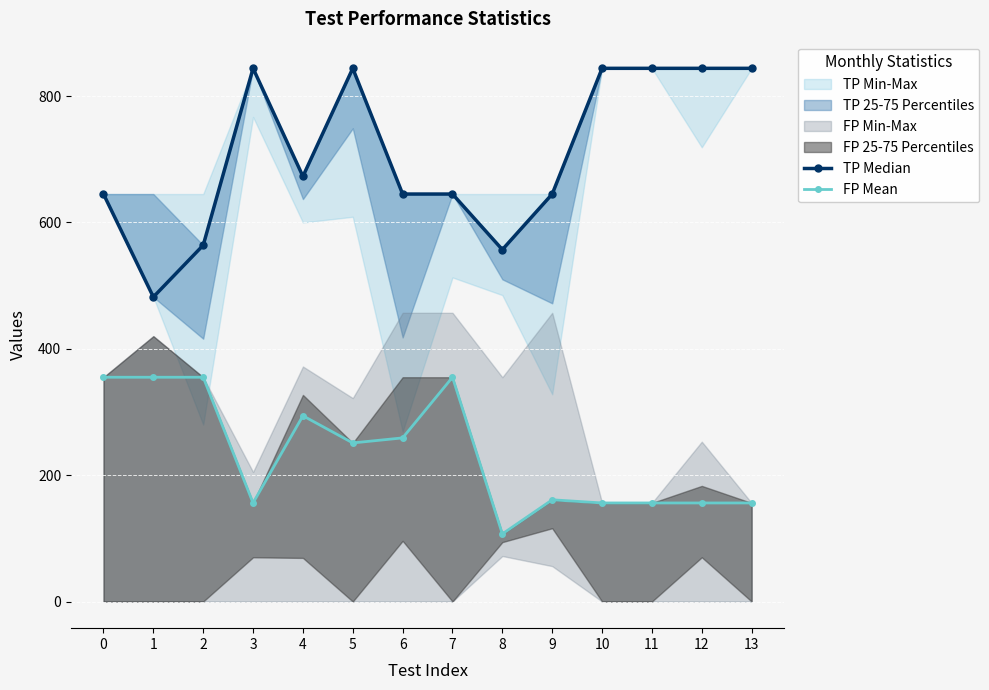

What is the sum of all FP Mean values?

3272